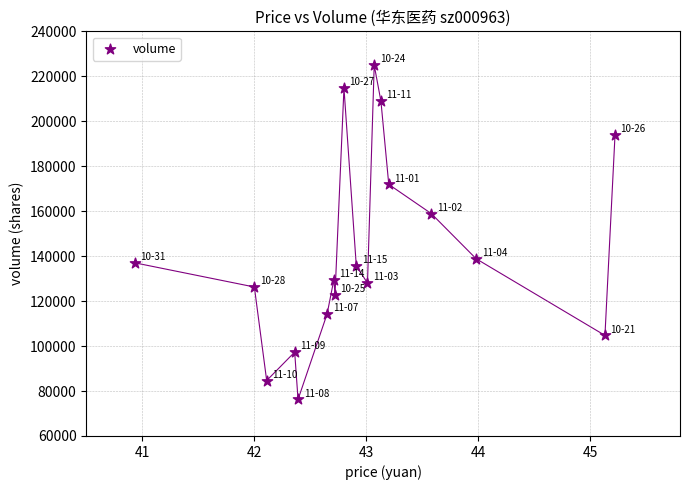

What Y value in the scatter plot is closest to 150602?

158909